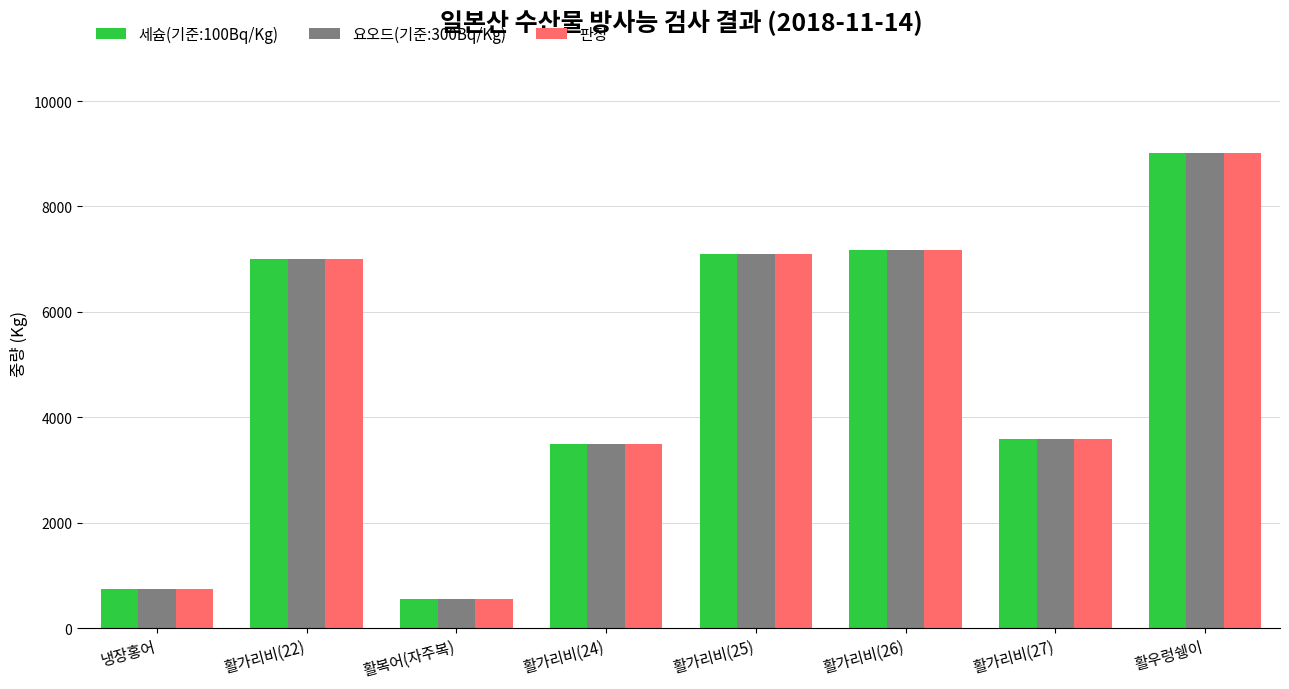

True or false: 요오드(기준:300Bq/Kg) has a value of 2271 at 활가리비(27).

False